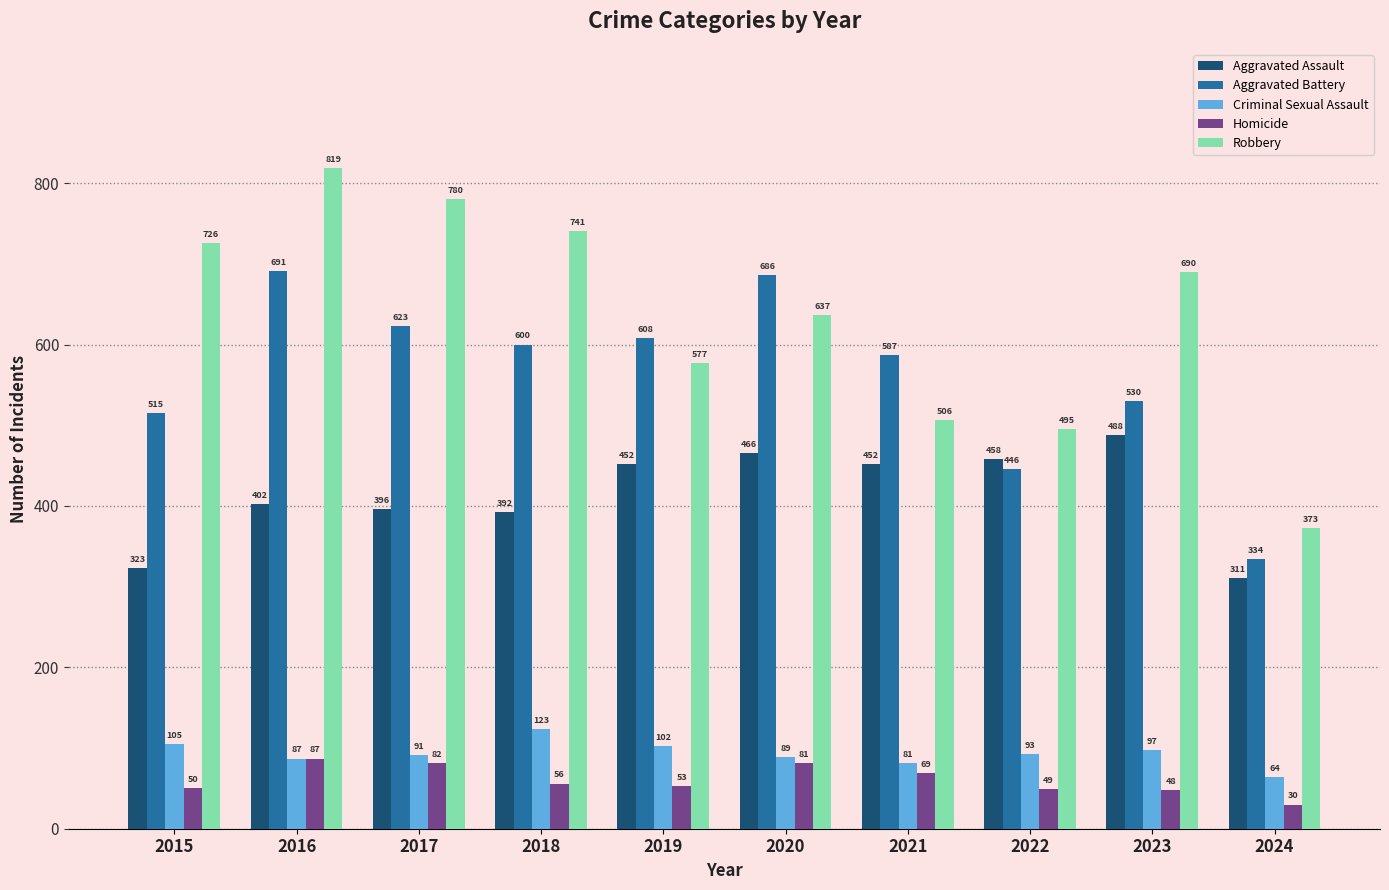

At which label does Aggravated Battery reach its minimum?

2024